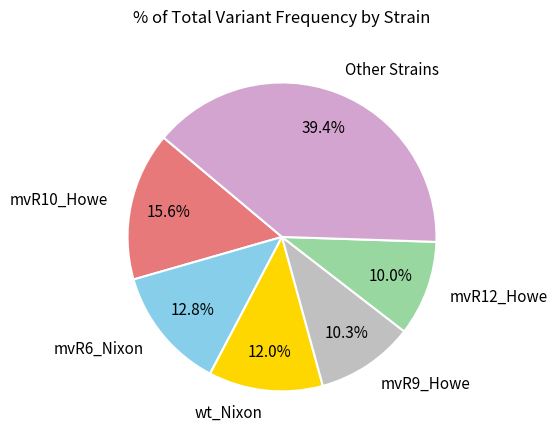

The mvR10_Howe slice represents 8% of the pie. True or false?

False